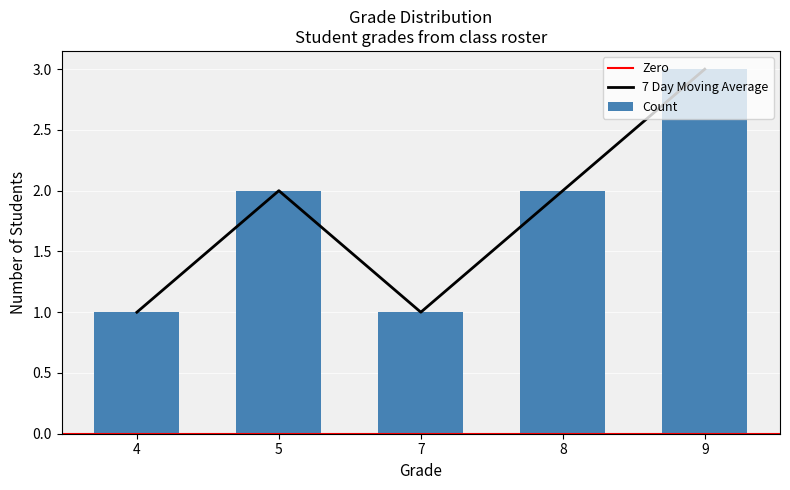

Is it true that the value at 8 is 2?

True